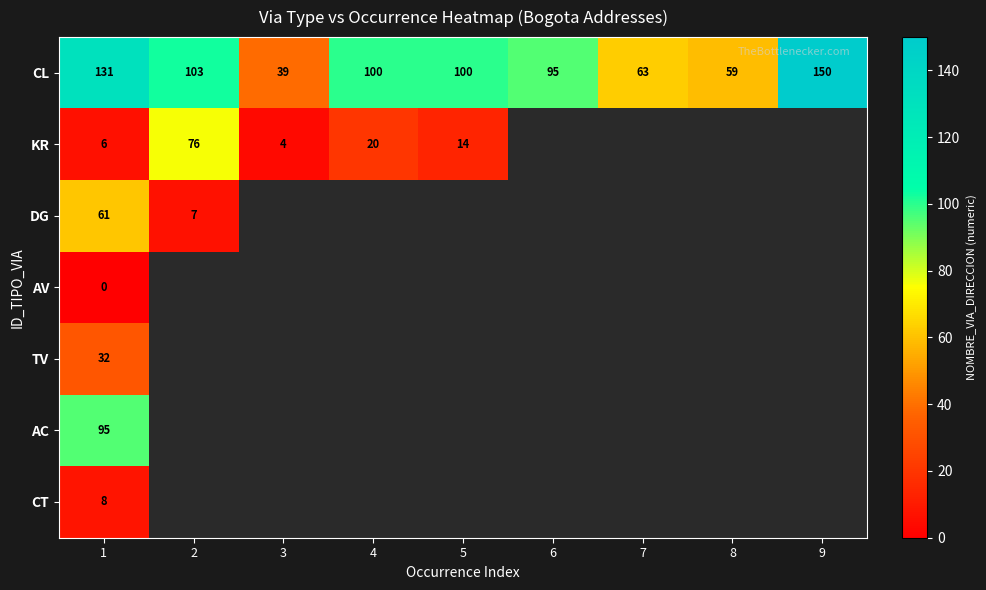

At which category does the chart reach its minimum across all series?

1